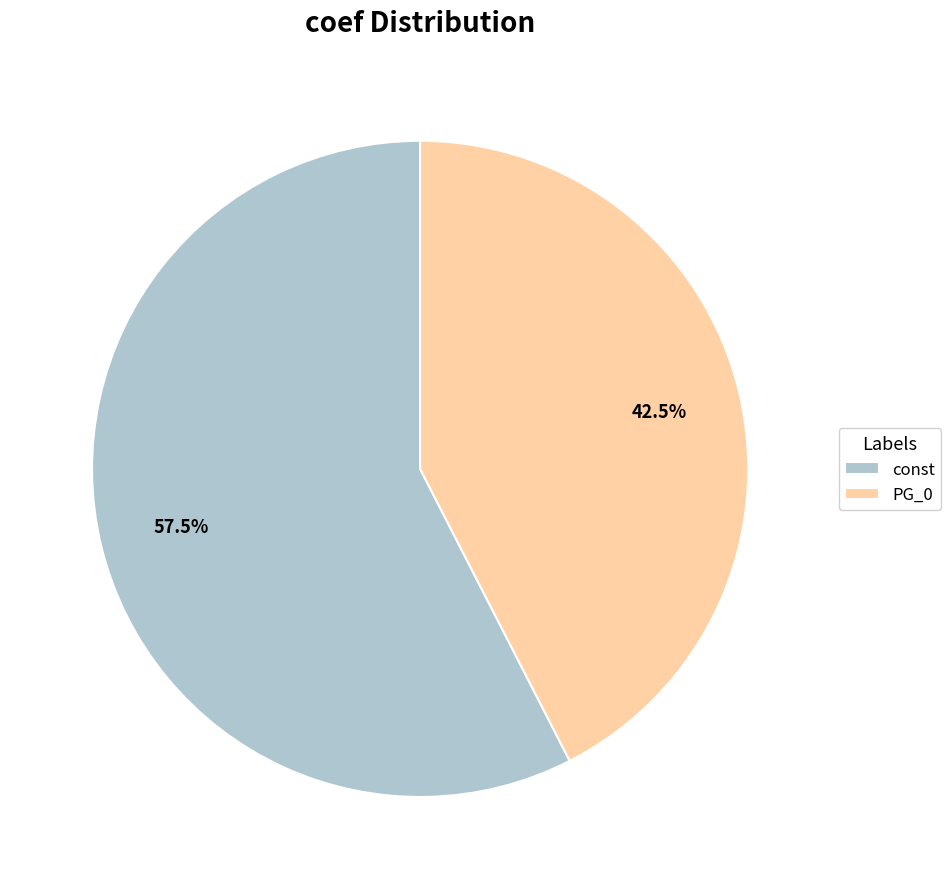

Count the number of slices in the pie.

2